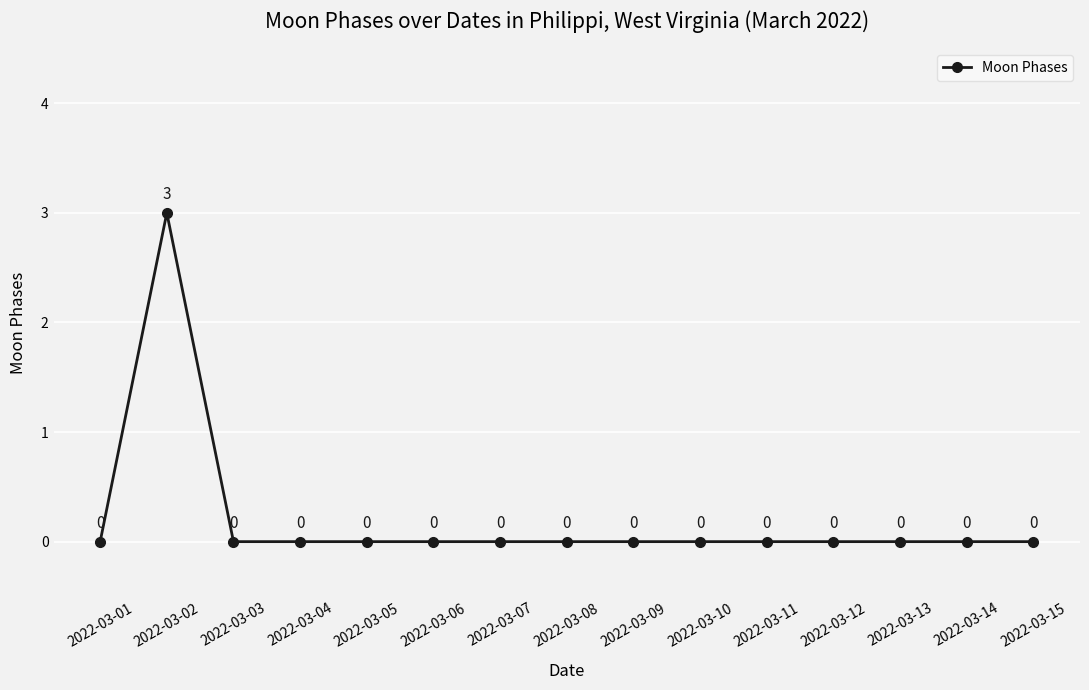

Reading left to right, what are all the values shown in this chart?

0	3	0	0	0	0	0	0	0	0	0	0	0	0	0